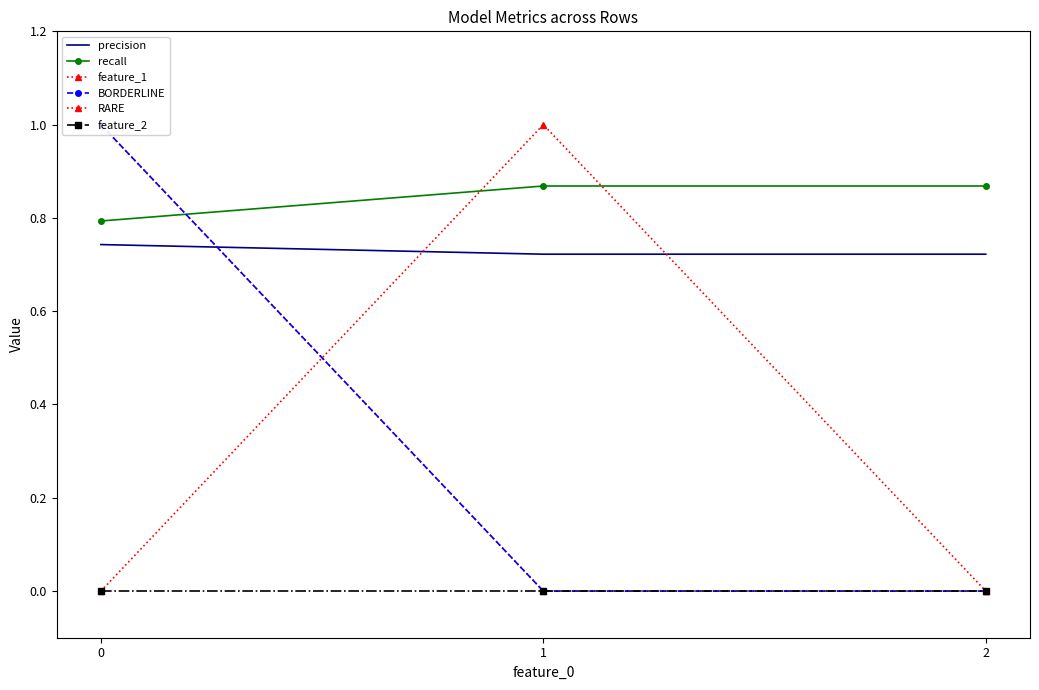

How many series are shown in this chart?

6